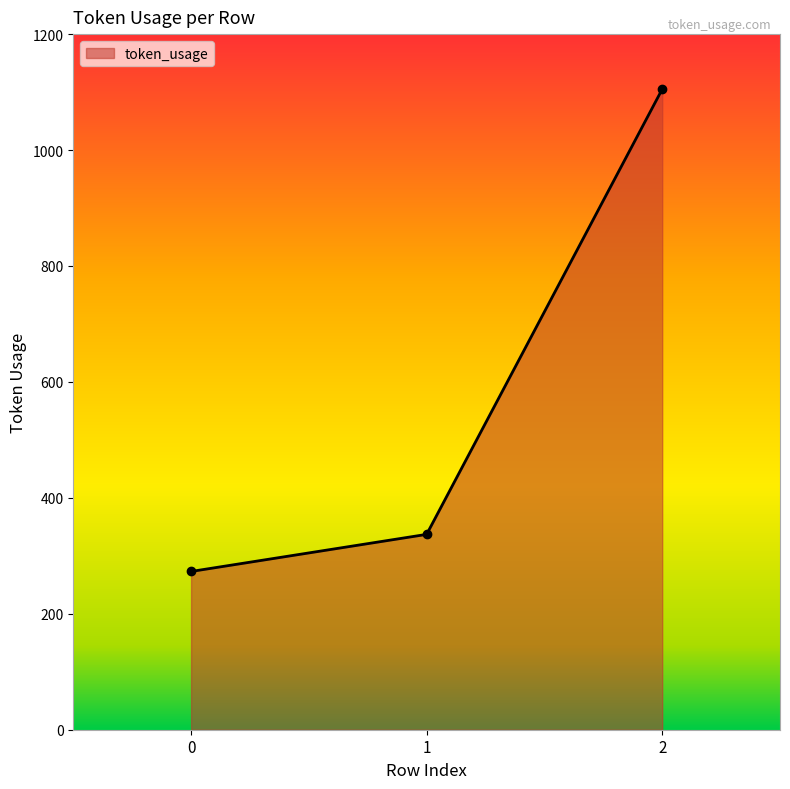

What is the value of the 3rd point from the left?

1105